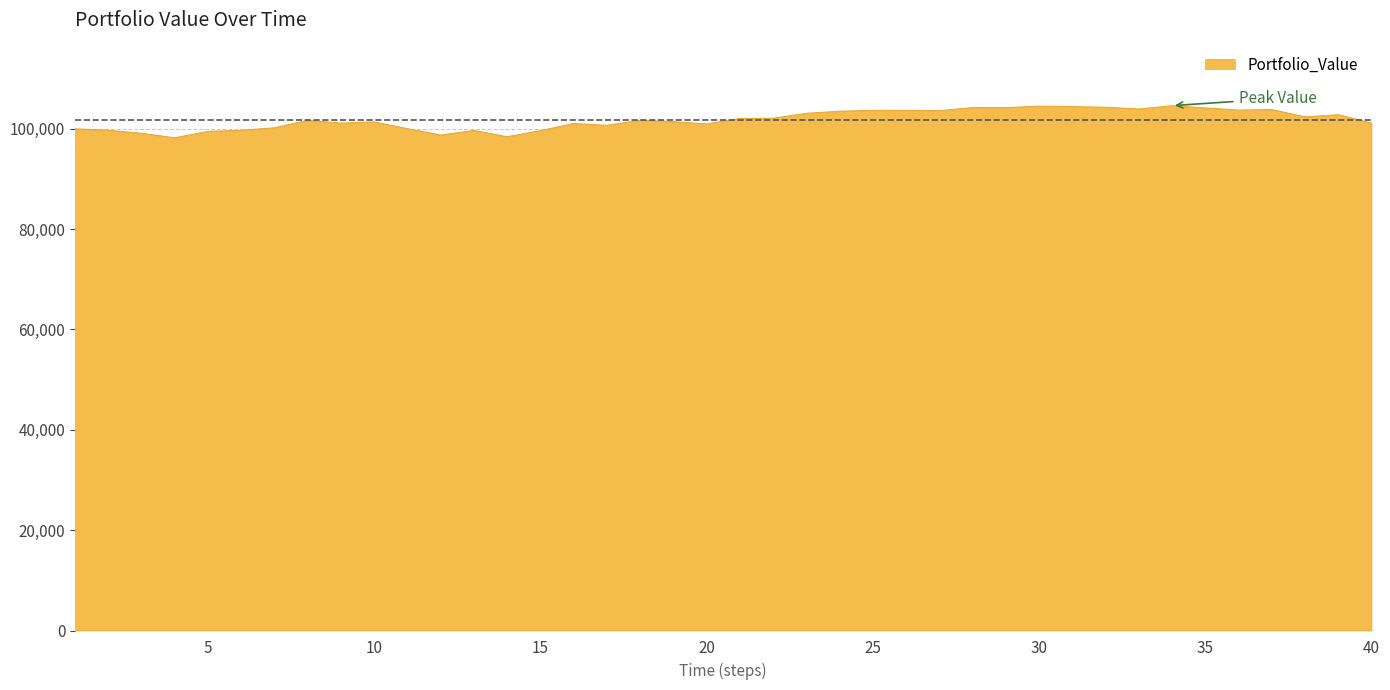

What is the greatest value displayed?

104605.7